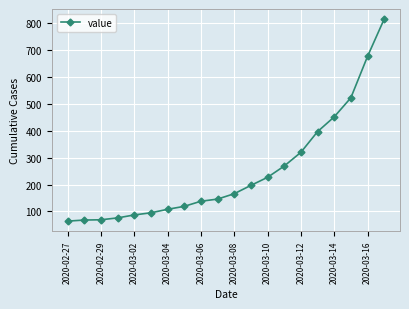

What is the value of the 20th point from the left?

816